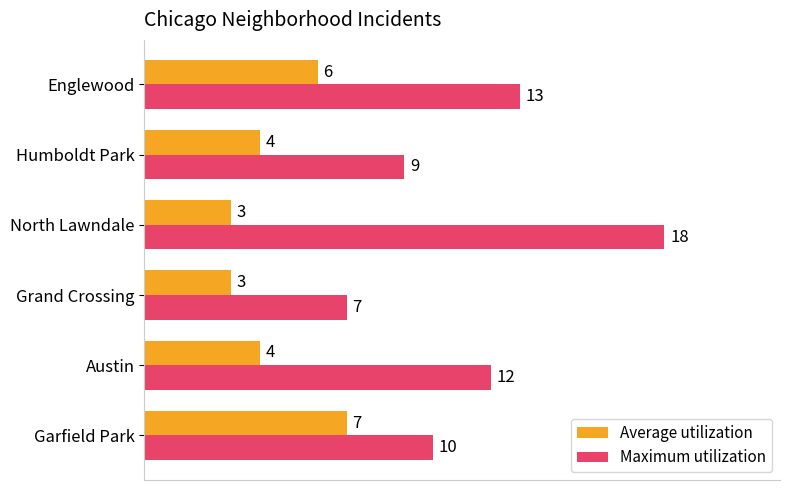

What is the highest value of the Maximum utilization series?

18